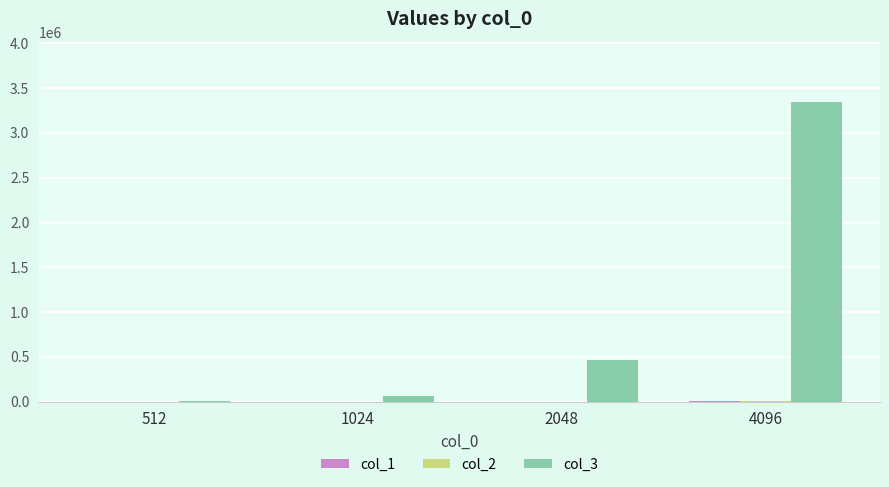

Between 2048 and 4096, which series saw the biggest shift?

col_3